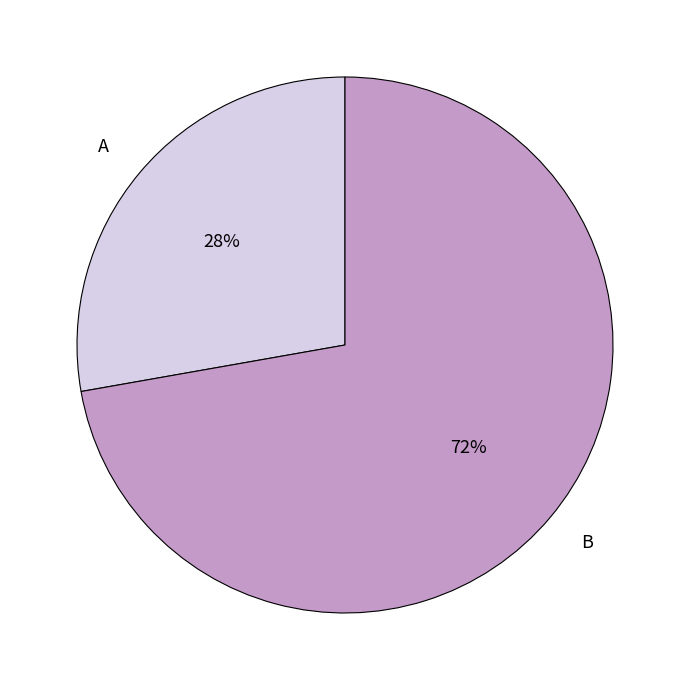

Rank the categories by value from lowest to highest.

A, B